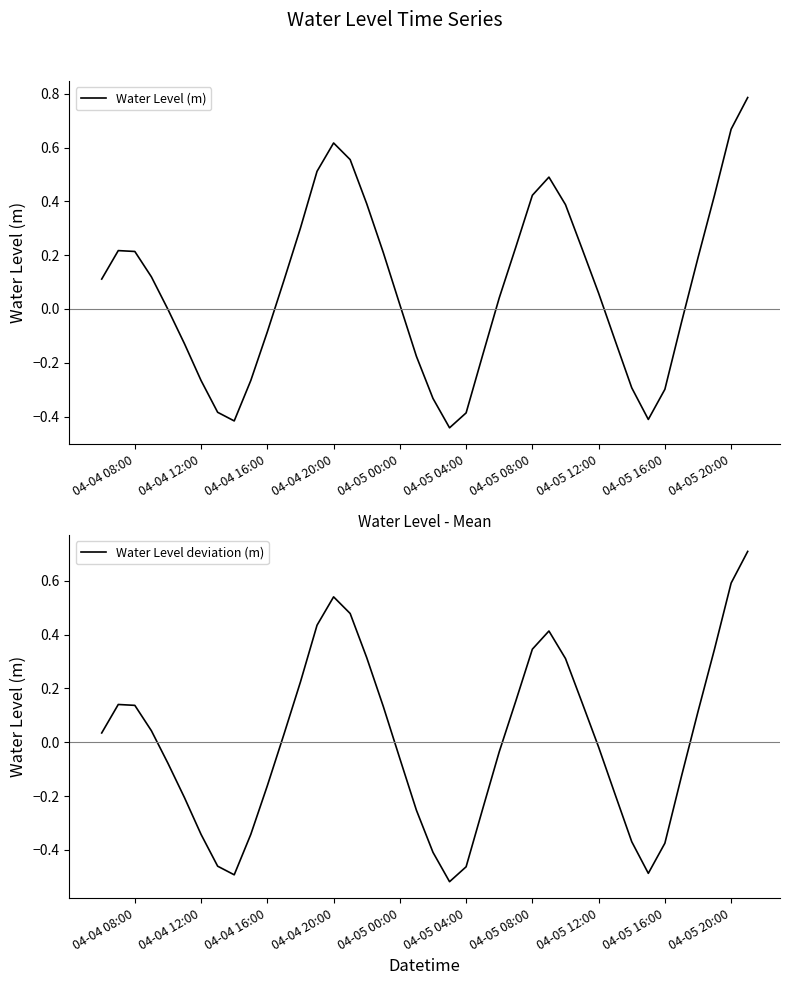

True or false: Water Level deviation (m) and Water Level (m) intersect in this chart.

False